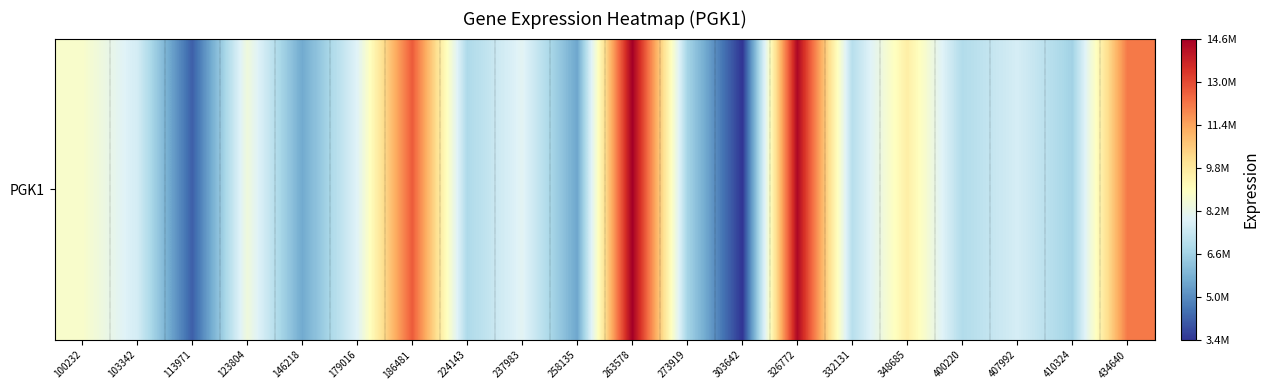

How many categories are shown in the chart?

20